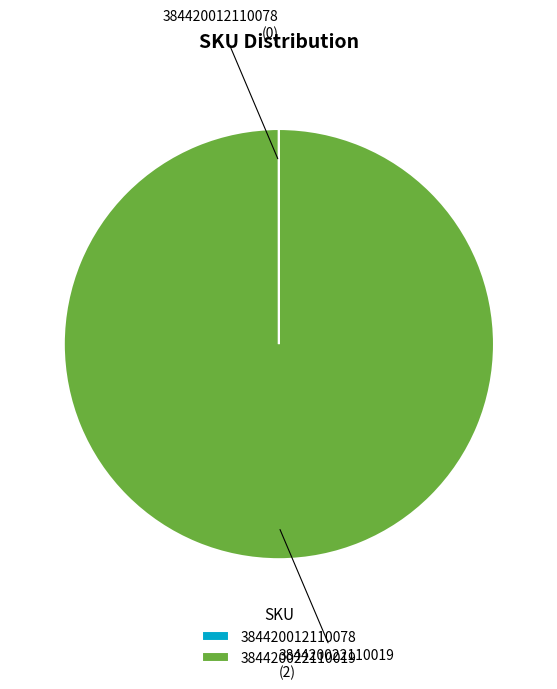

Which category has the biggest portion of the pie?

384420022110019